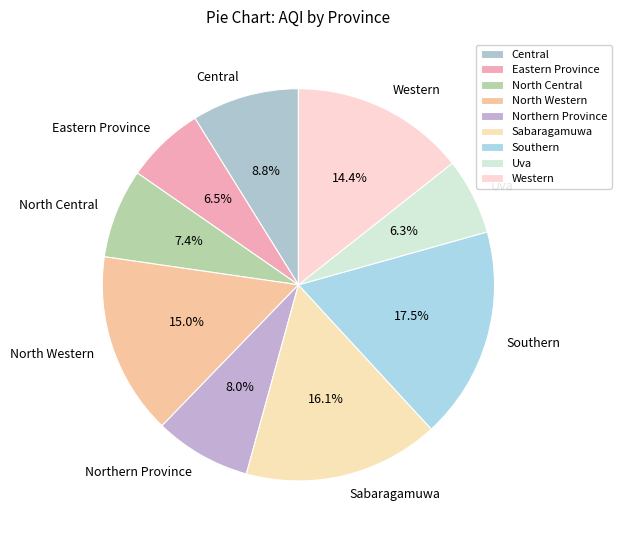

To the nearest percent, what is the difference between the largest and smallest slice percentages?

11%